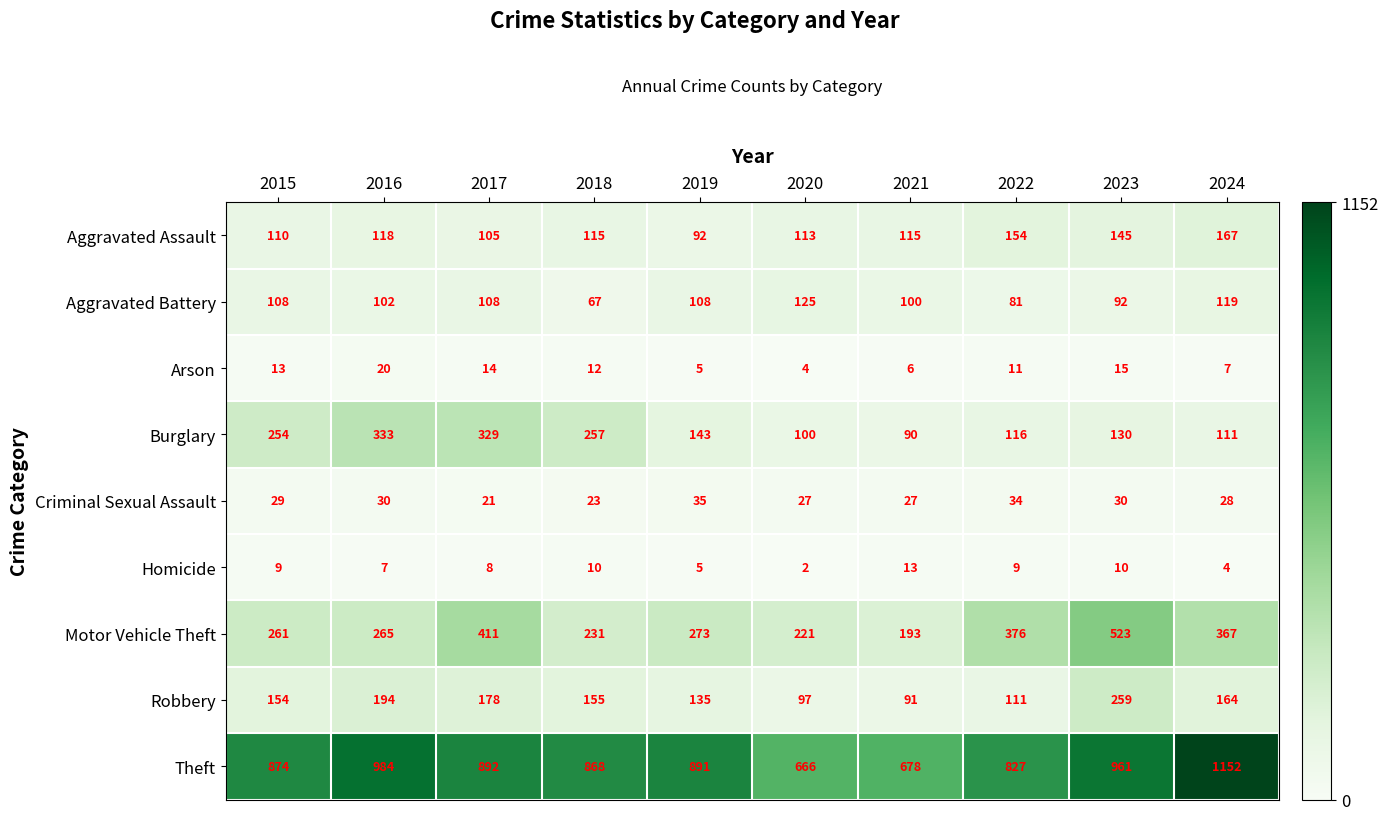

What is the total value across all series at 2015?

1812